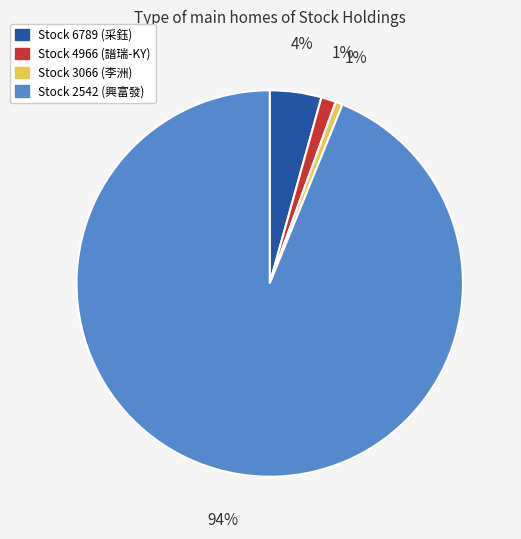

To the nearest percent, what is the average slice percentage?

25%